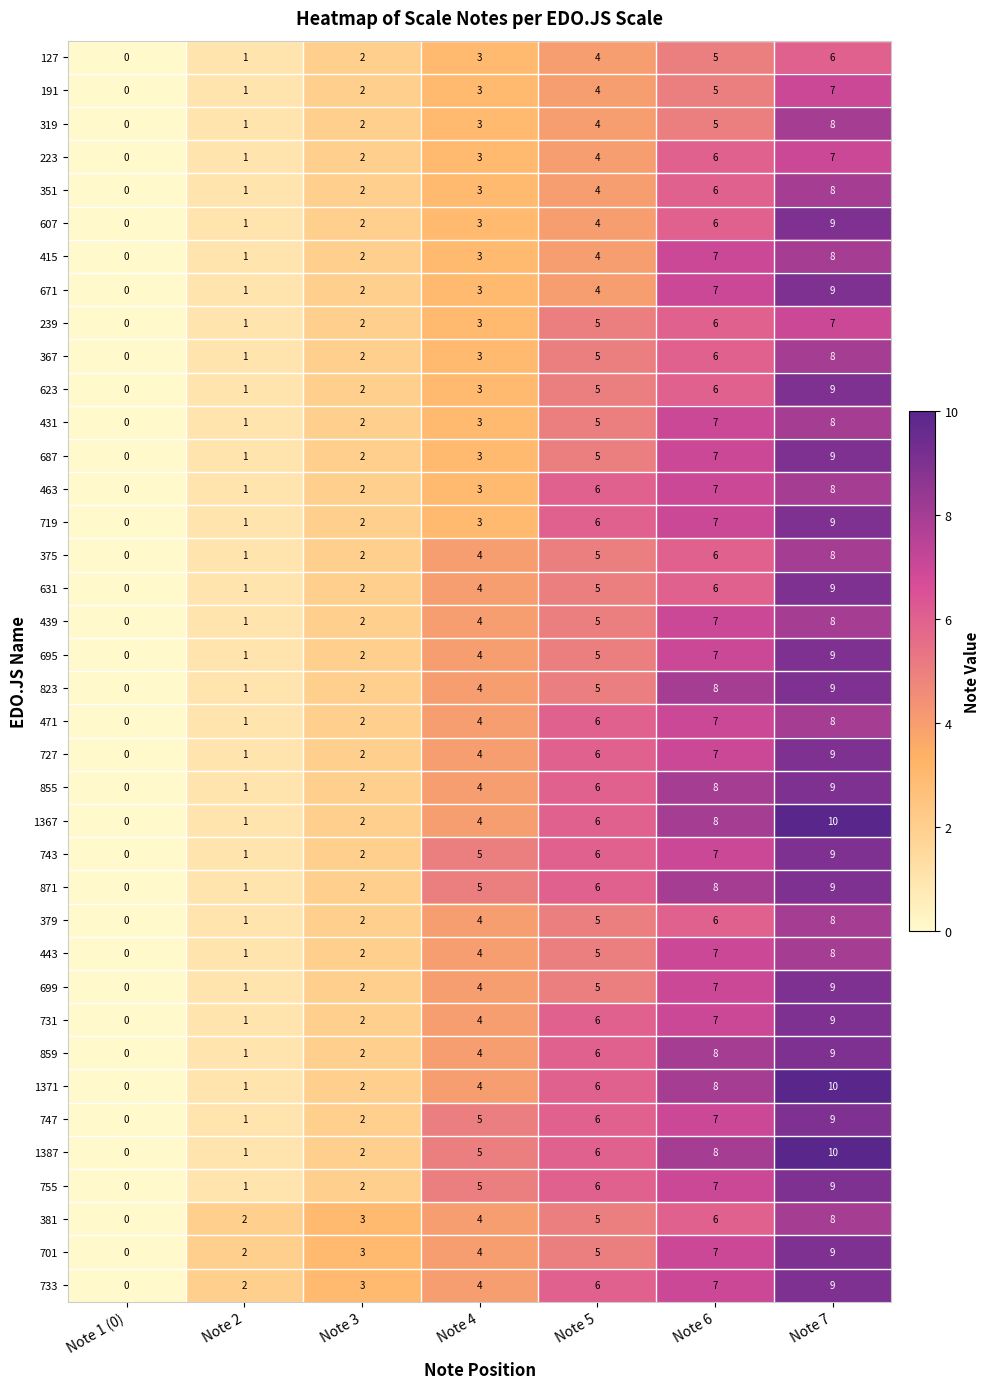

True or false: 607 has a value of 2 at Note 3.

True